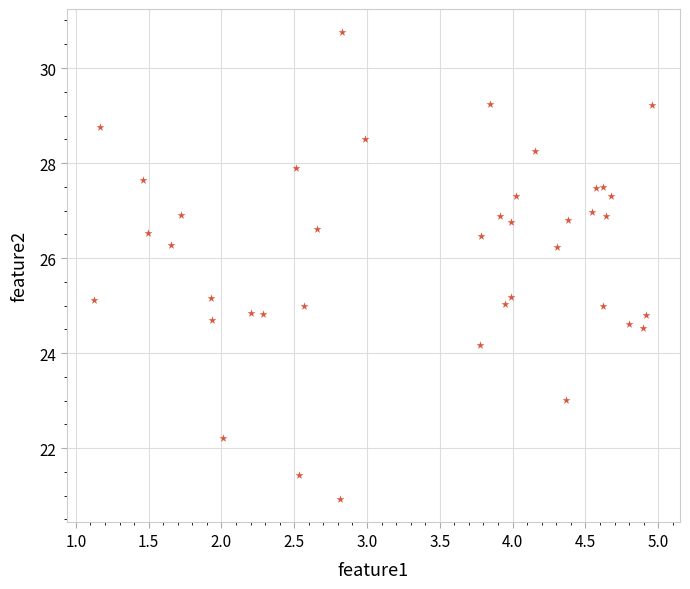

What is the range of X values (max minus min)?

3.8